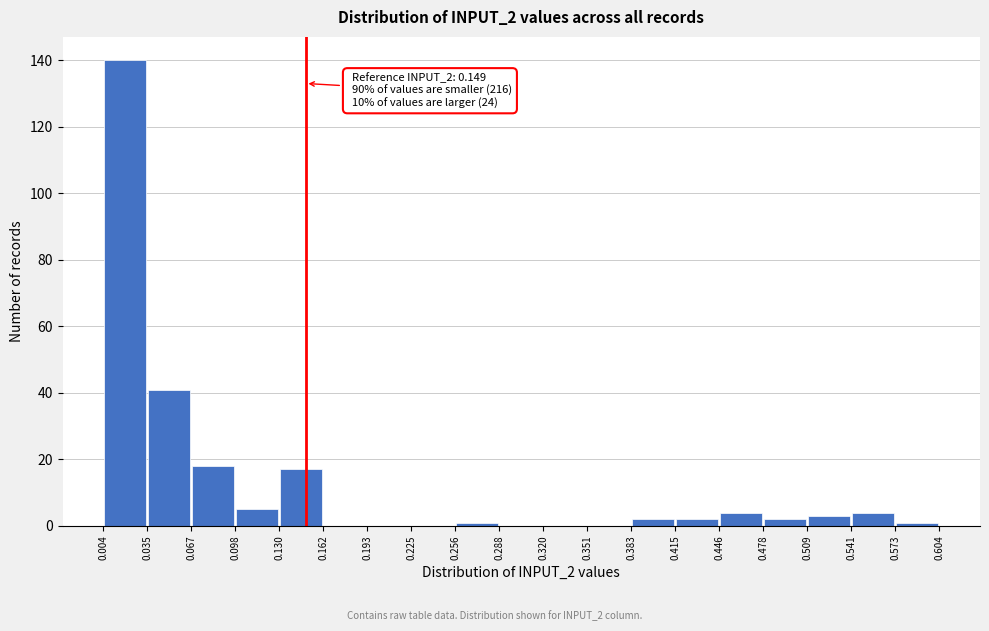

Which range on the x-axis has the tallest bar?

0.004 to 0.035